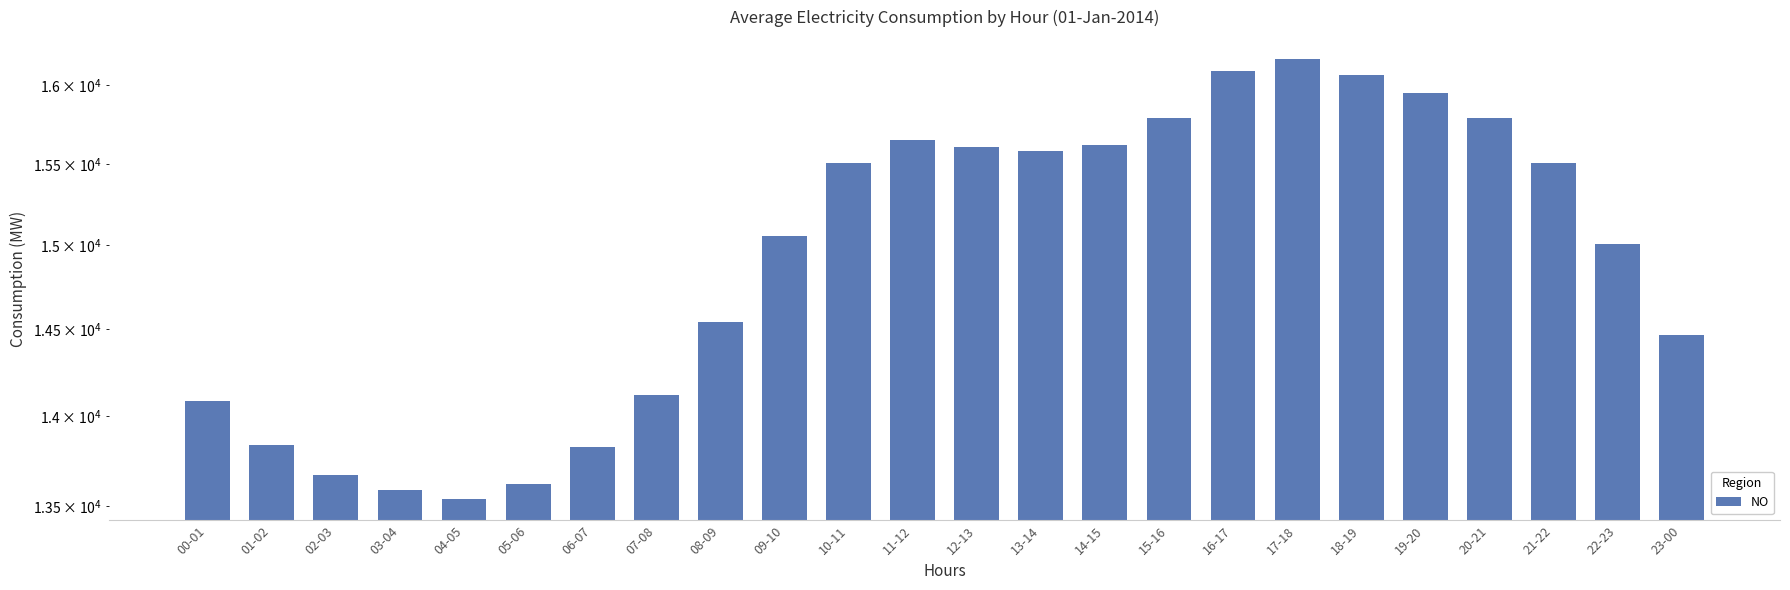

What is the sum of all values?

358678